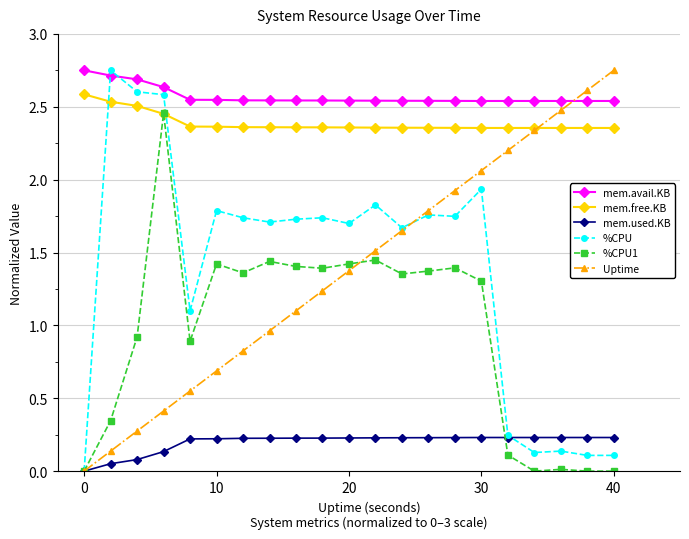

At how many categories does at least one series exceed 2?

21